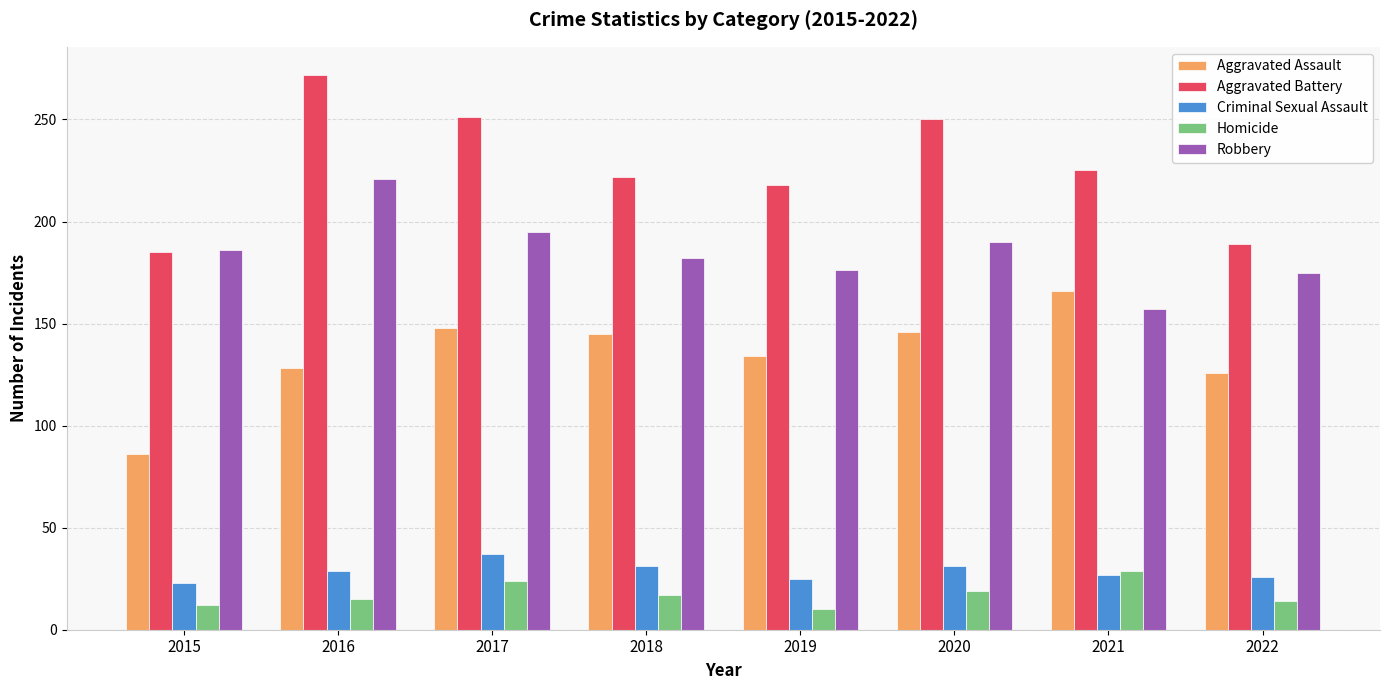

How many data points in Aggravated Battery are less than 225?

4